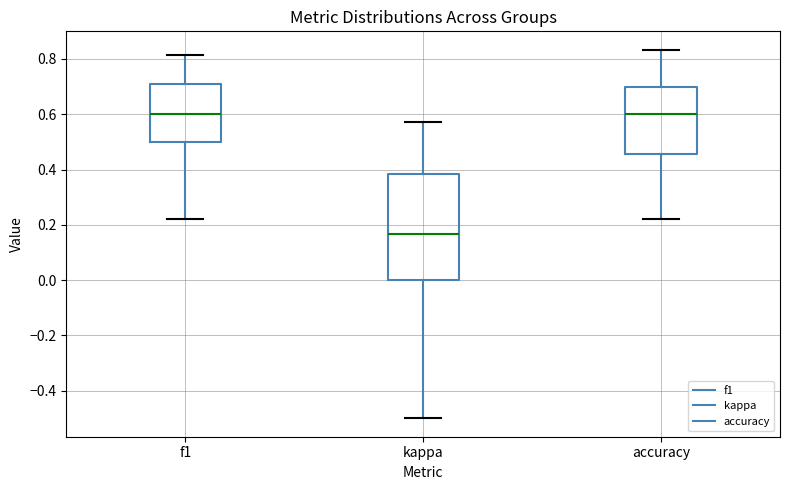

Reading left to right, read every box against the y-axis: the position of its median line, the range the box covers, and the ends of its whiskers. The values are not printed on the chart, so give them approximately, as read against the axis.

f1: median 0.60, box 0.50 to 0.70, whiskers 0.22 to 0.82
kappa: median 0.16, box 0.00 to 0.38, whiskers -0.50 to 0.58
accuracy: median 0.60, box 0.46 to 0.70, whiskers 0.22 to 0.84